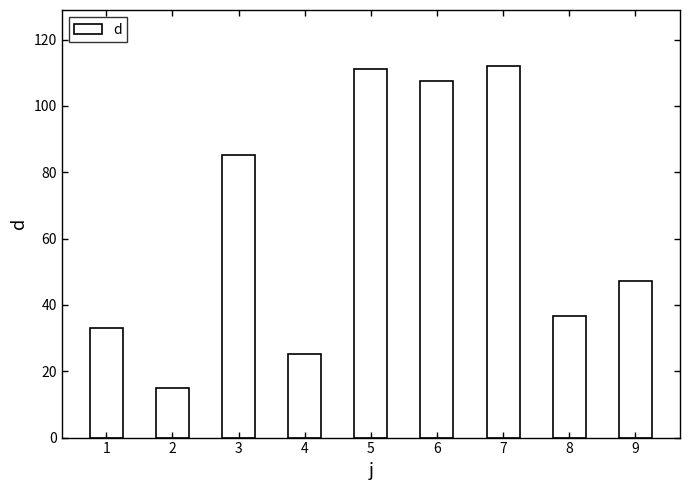

The chart shows a value of 107.6 at 6. True or false?

True